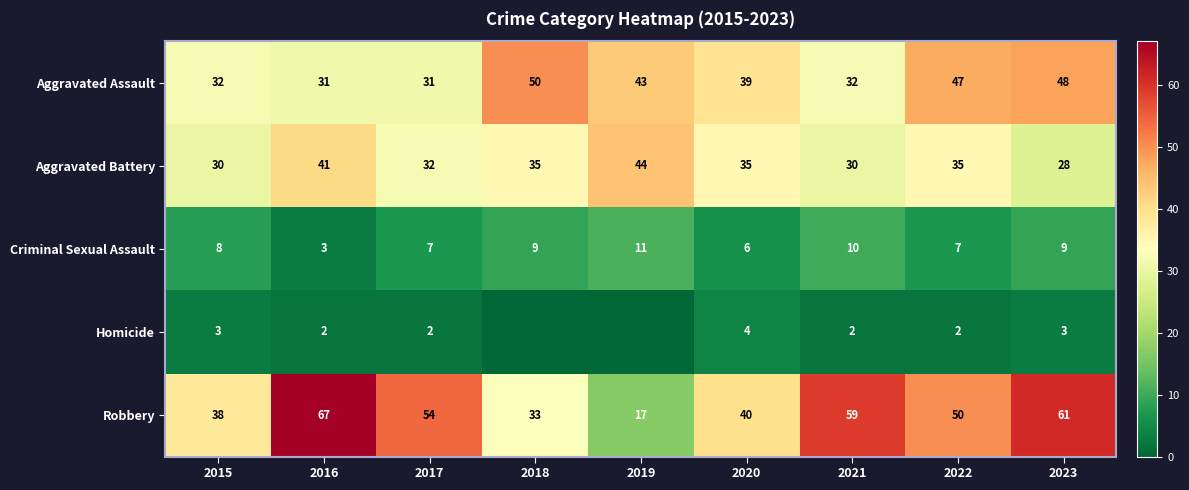

Which category has the lowest value across all series?

2018